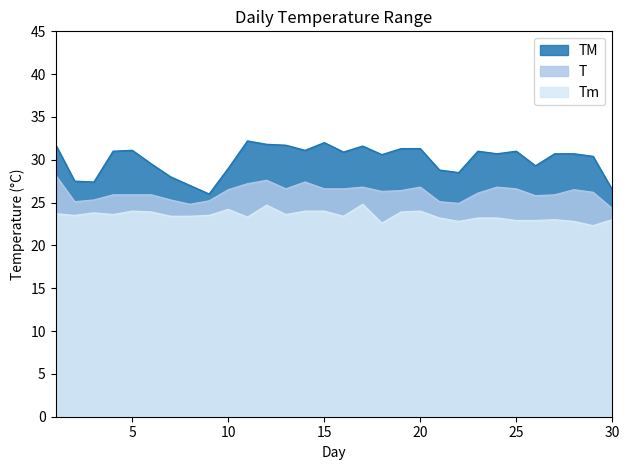

Count the number of data series in this chart.

3